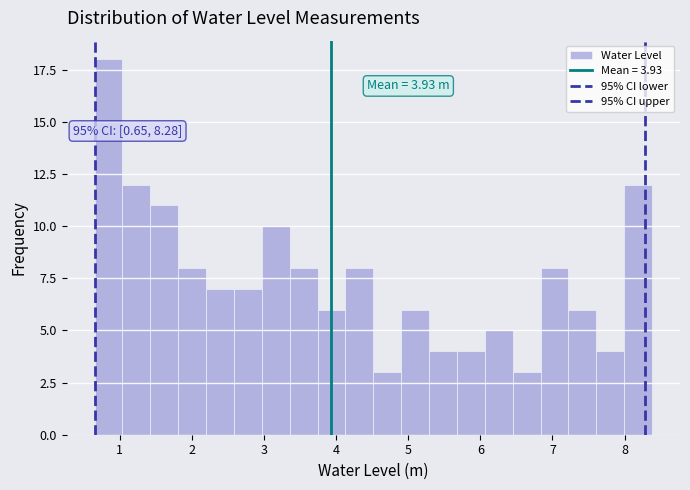

Around what value on the x-axis is the tallest bar? Give the approximate position of its centre, as read against the axis.

0.8